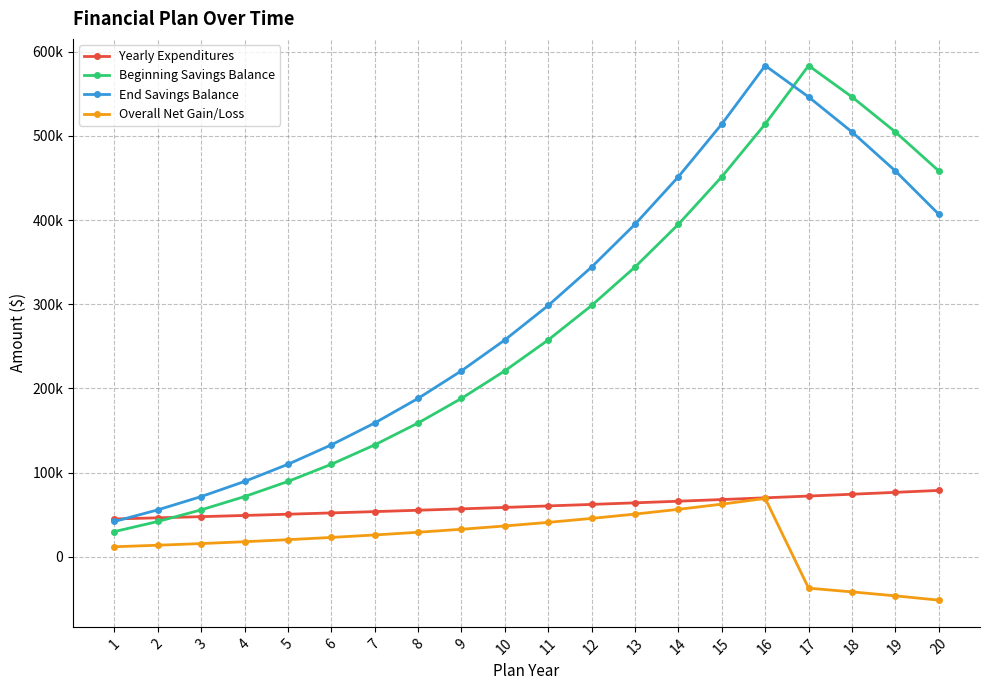

True or false: Overall Net Gain/Loss and Beginning Savings Balance intersect in this chart.

False